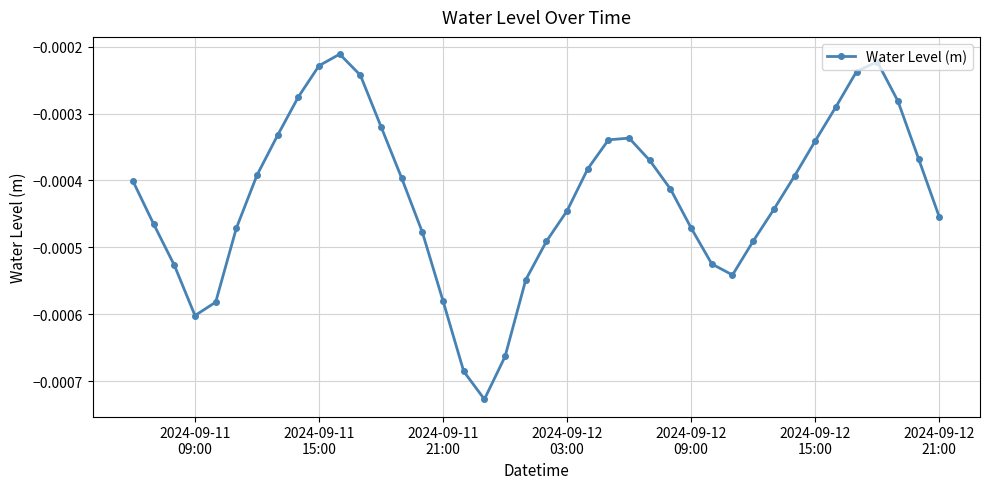

Does the chart have visible grid lines?

Yes